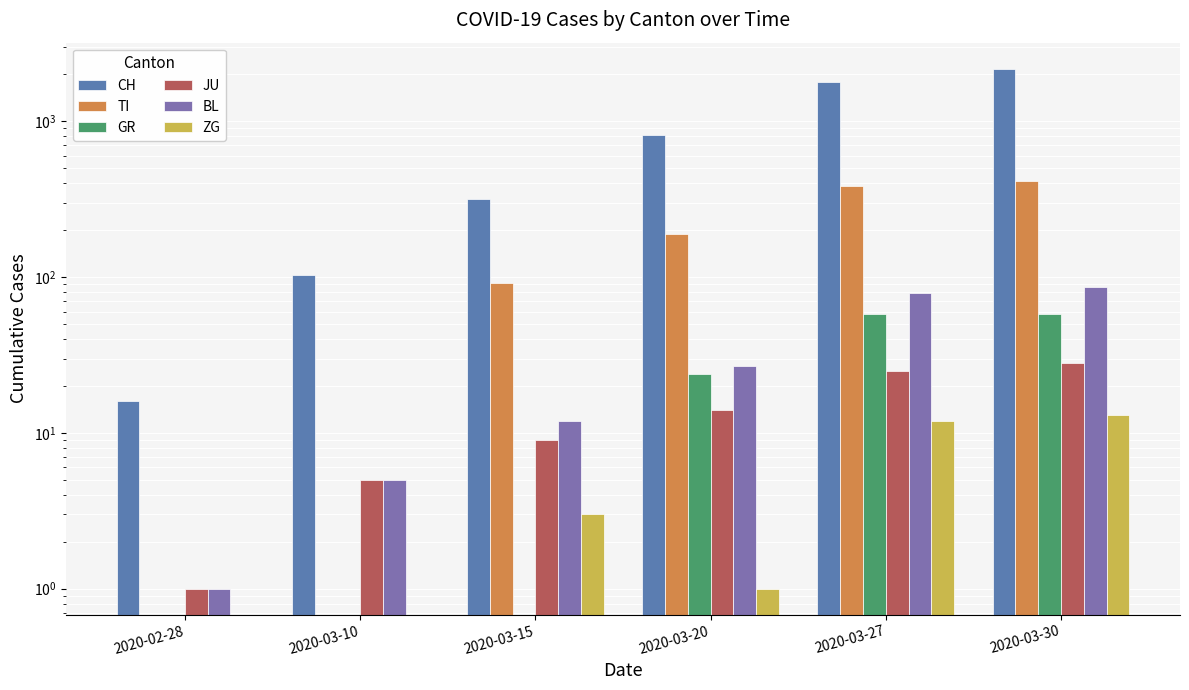

At which category is the sum across all series the highest?

2020-03-30